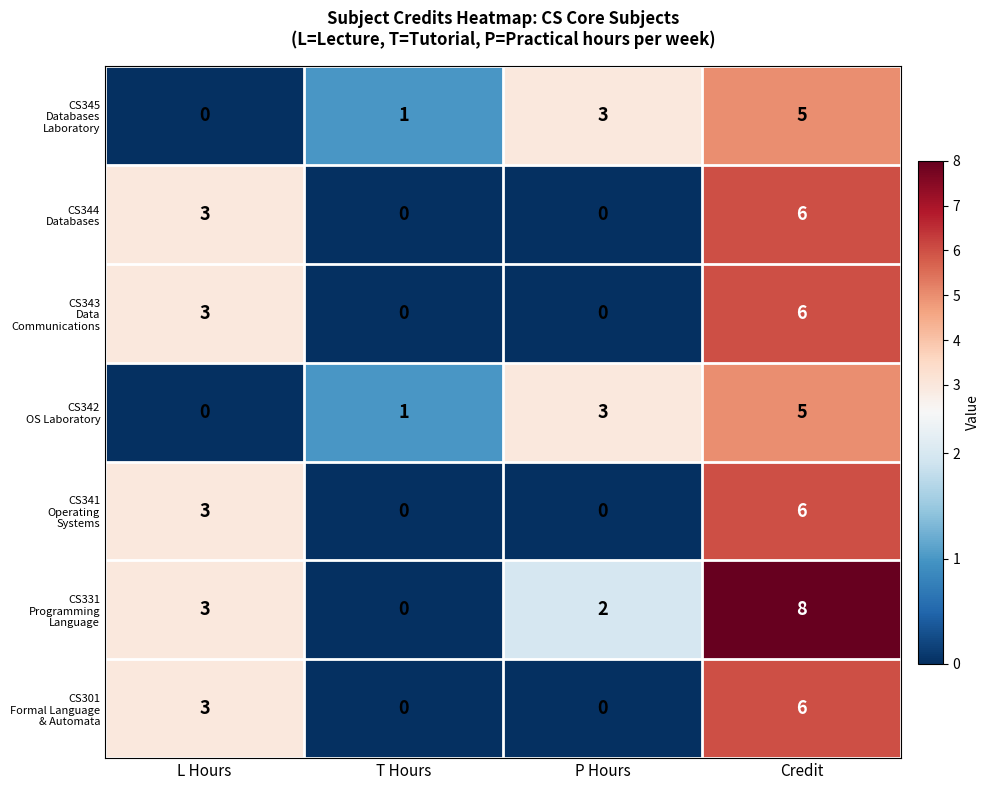

What is the total value across all series at Credit?

42